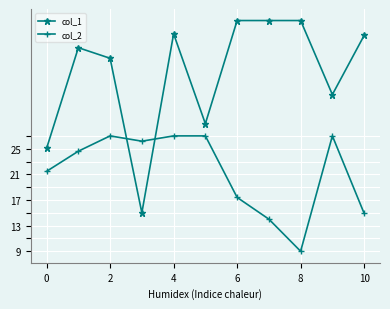

True or false: col_1 has more than 0 points higher than both neighbors.

True